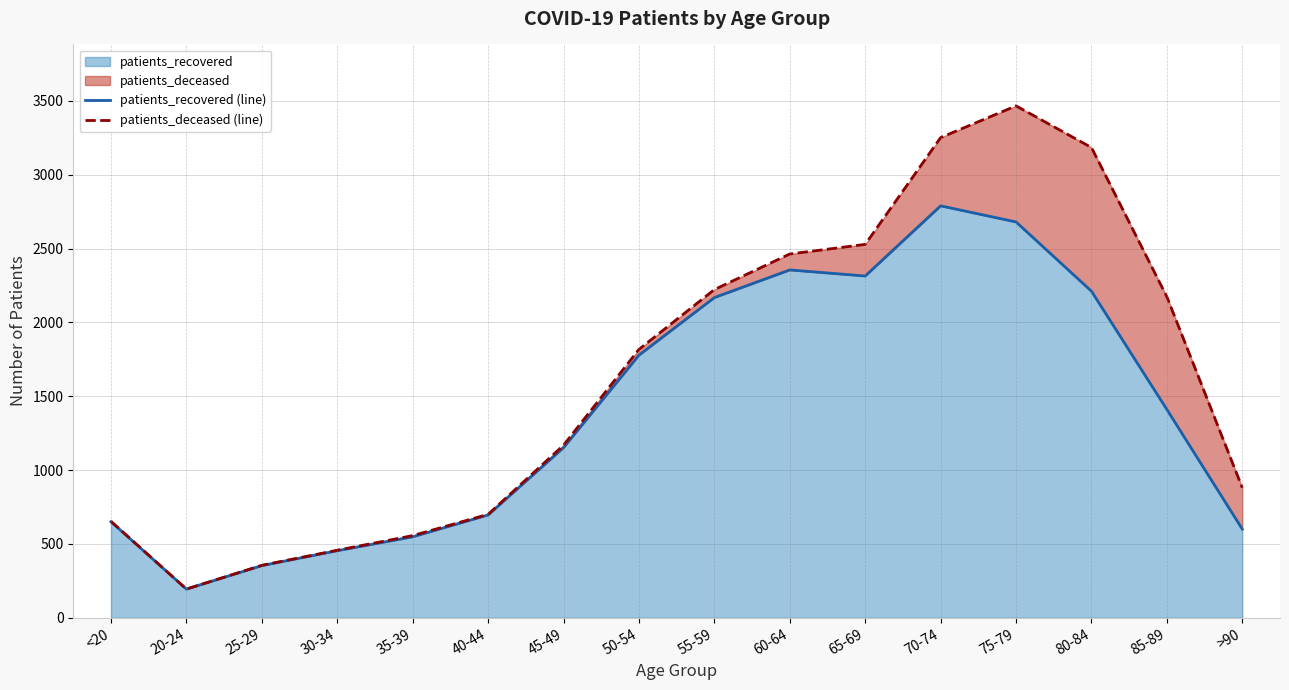

What is the spread (max minus min) of values at 35-39?

8